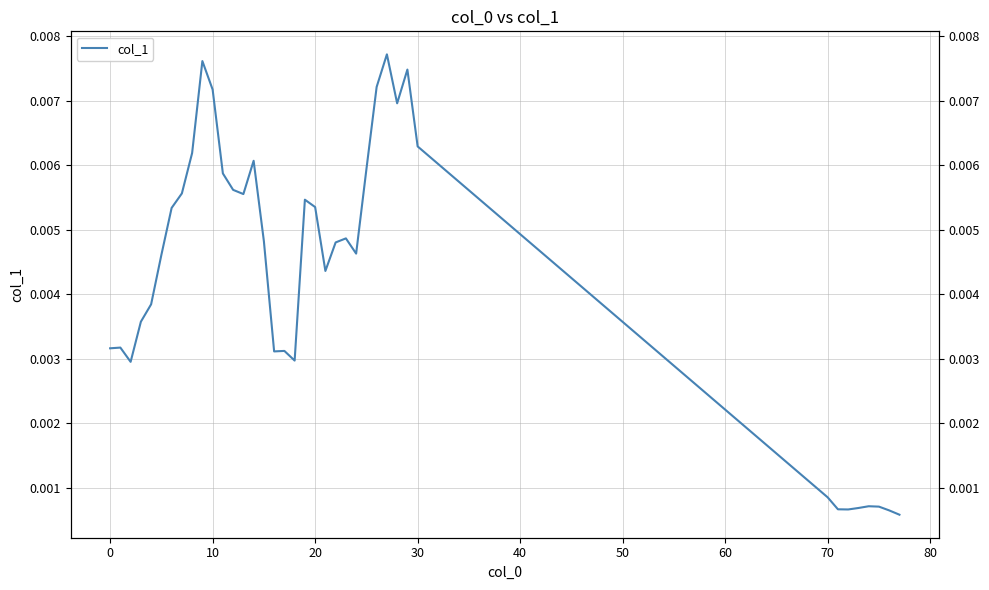

Count the number of categories in the chart.

39